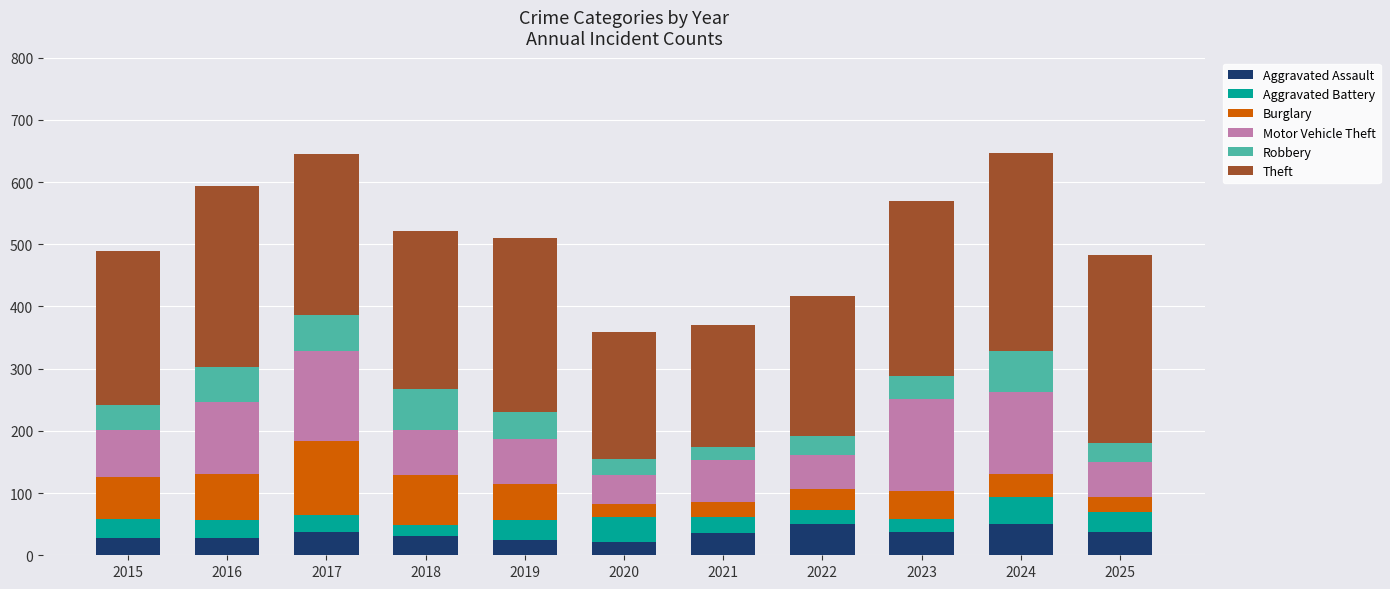

What is the total value across all series at 2015?

489